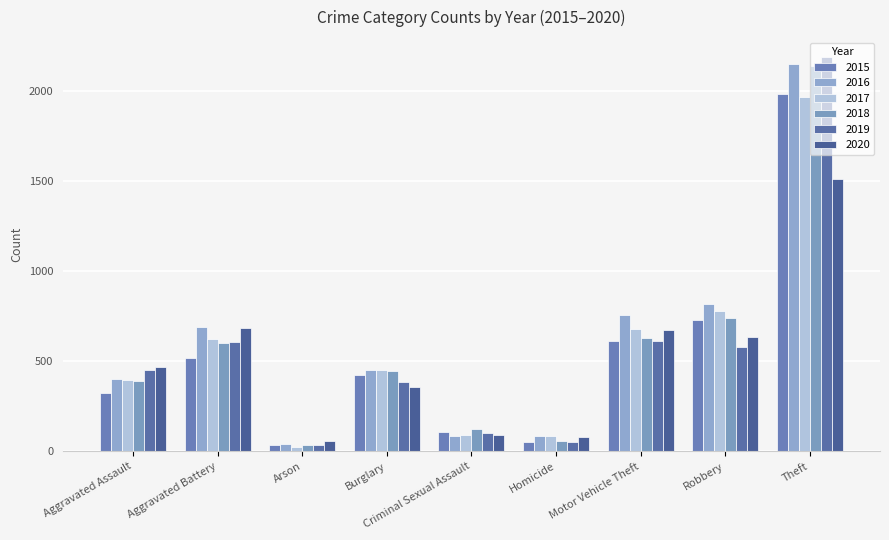

The 2017 series shows 96 at Aggravated Assault. True or false?

False